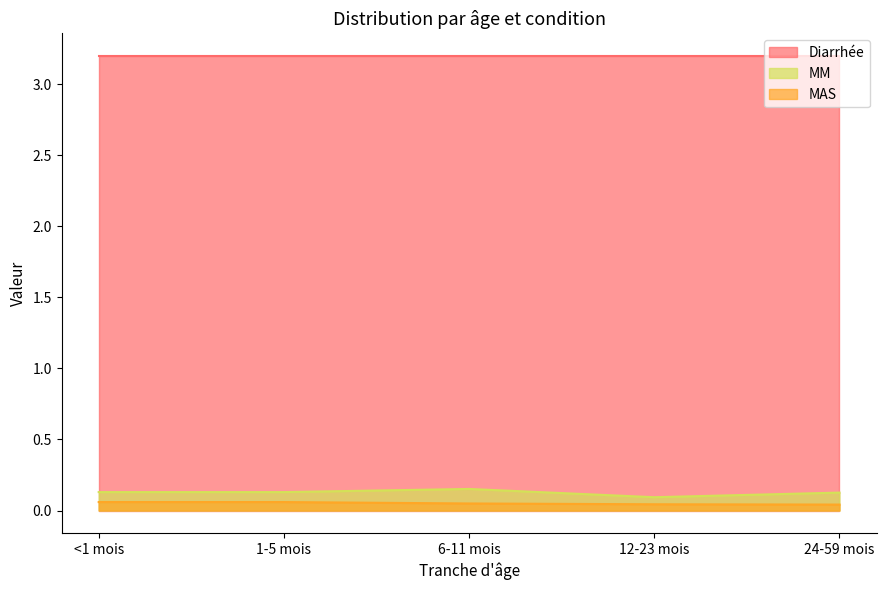

The value of MAS at <1 mois is 0.1. True or false?

True